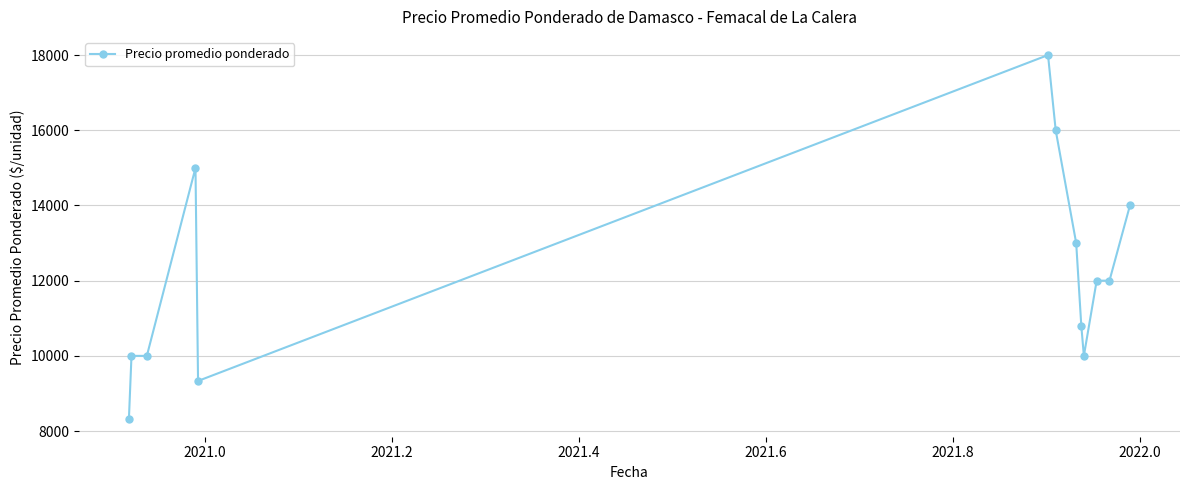

What is the average value?

12189.7